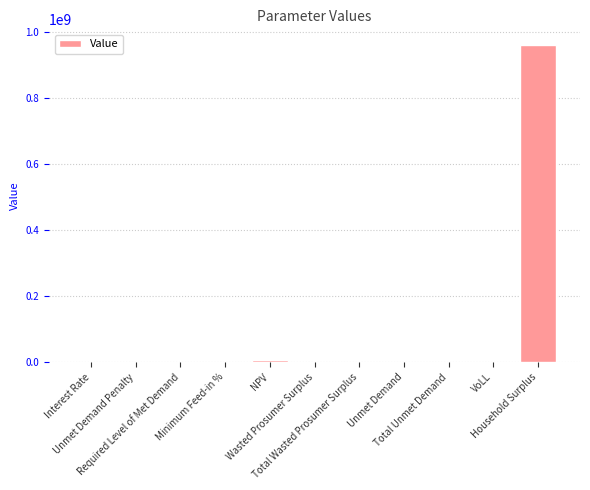

What is the maximum value shown in the chart?

958657909.6